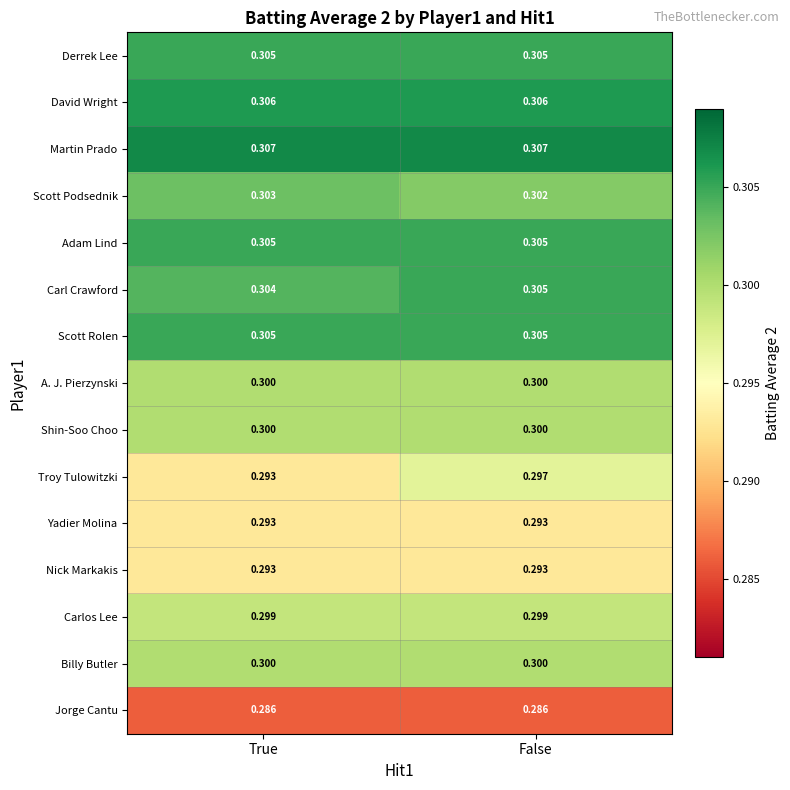

Which series changed the most between True and False?

Troy Tulowitzki